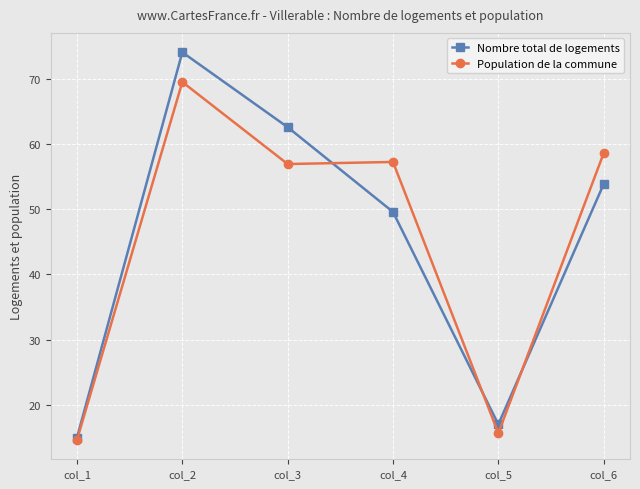

The Nombre total de logements series shows 53.8 at col_6. True or false?

True